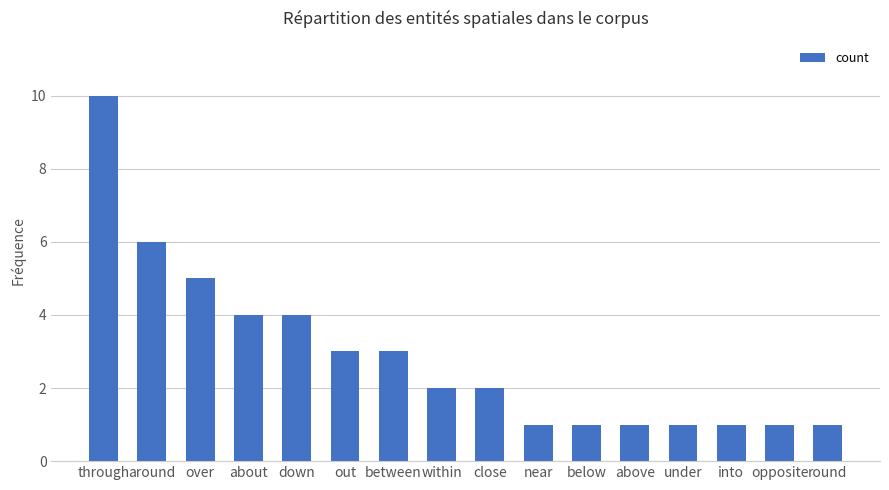

What is the label of the 10th bar from the left?

near